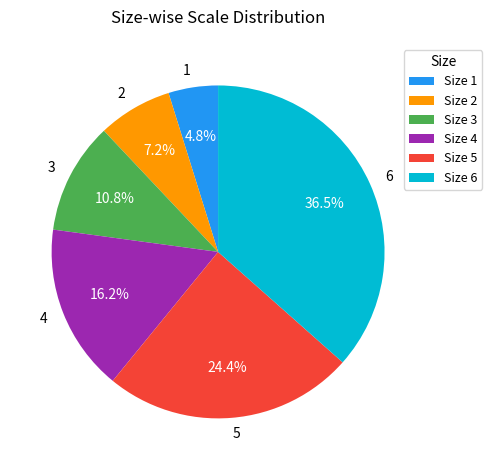

To the nearest percent, what is the average slice percentage?

17%